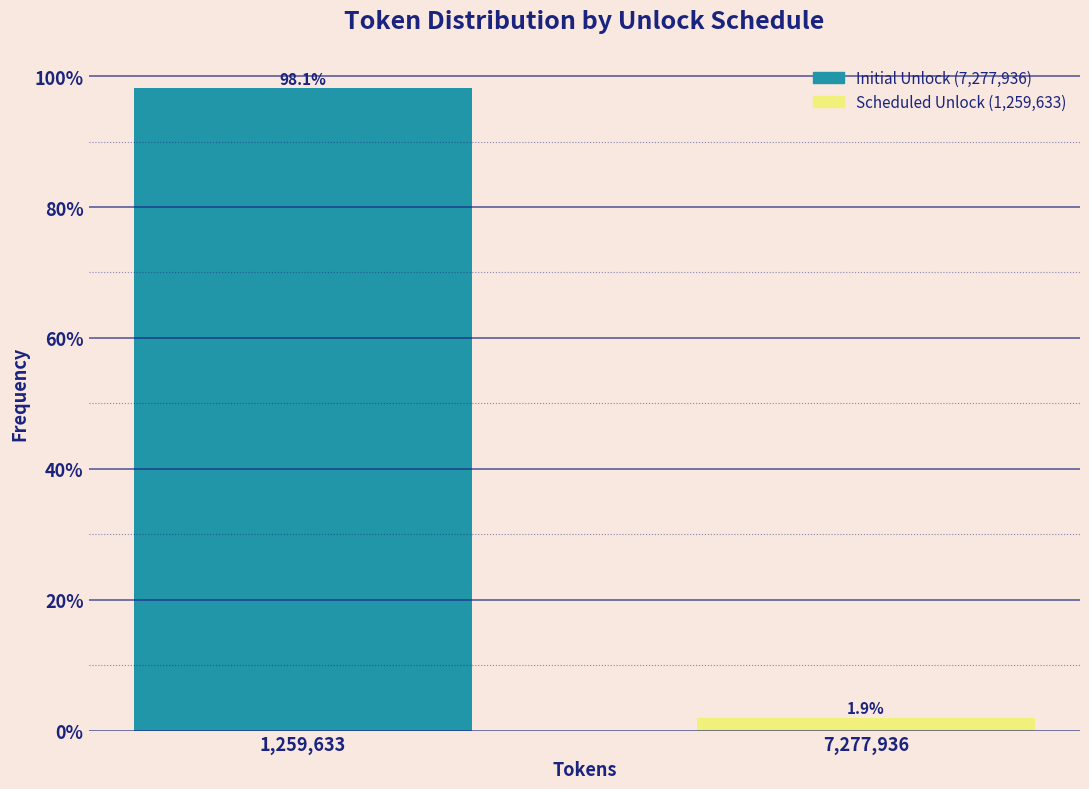

Reading right to left, extract all data points from this chart.

7,277,936=1.9	1,259,633=98.1